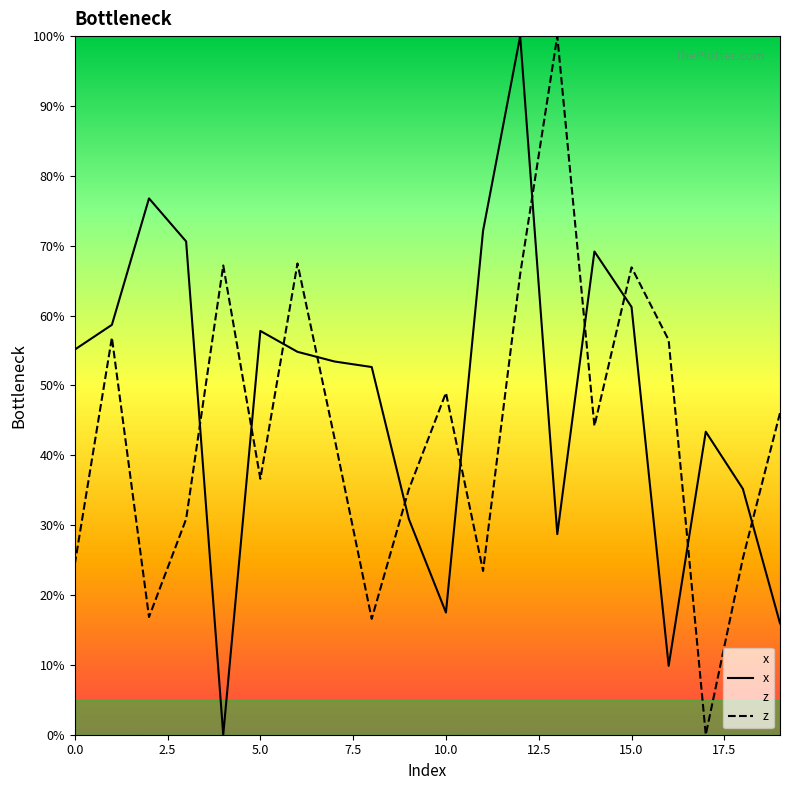

Which series ends up on top after the final intersection of x and z?

z